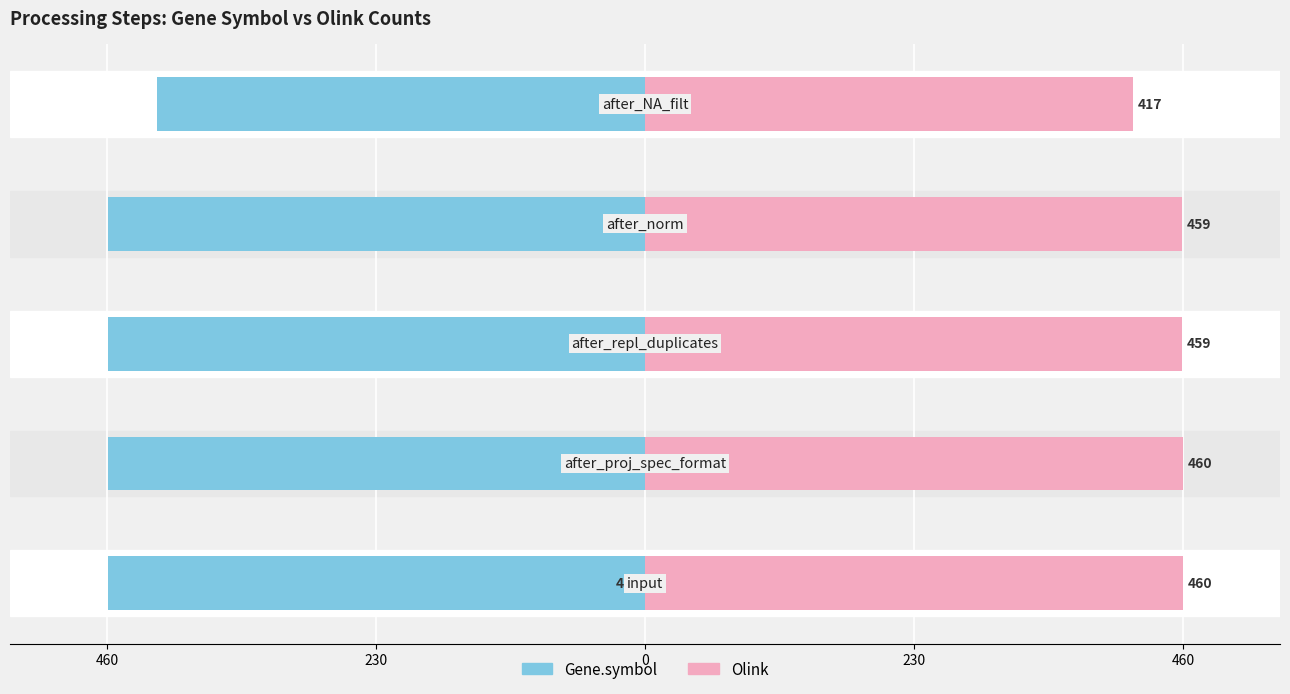

Which has a higher value, 460 or 230?

460